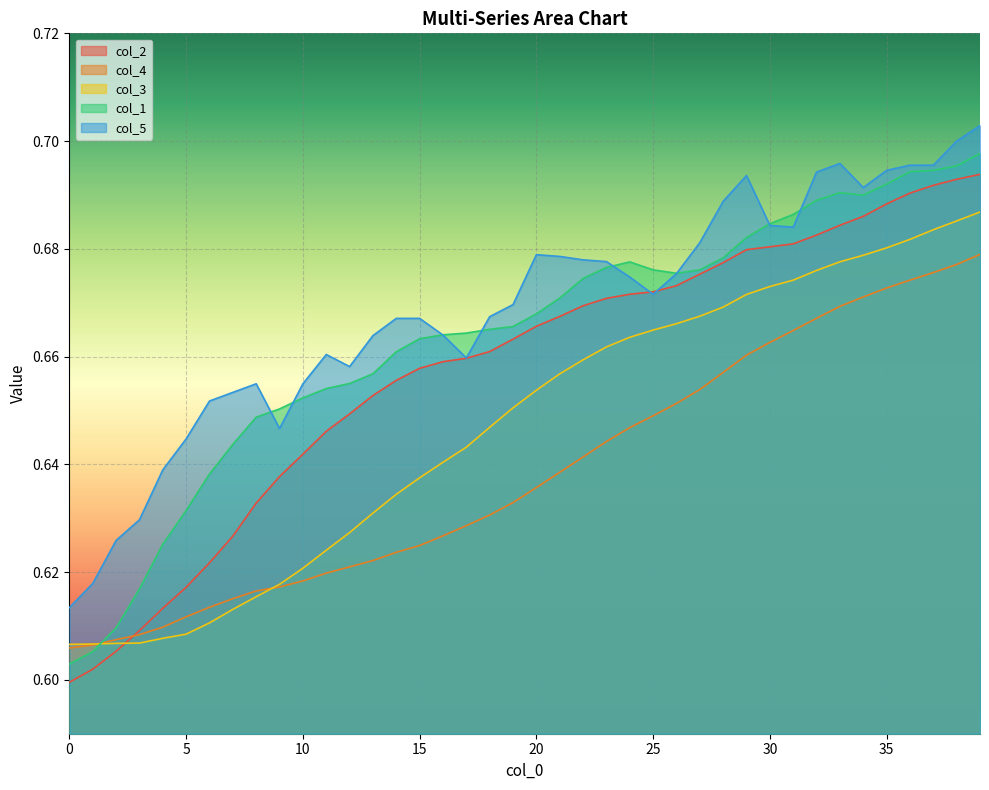

List the series in order of their overall mean, highest first.

col_5, col_1, col_2, col_3, col_4